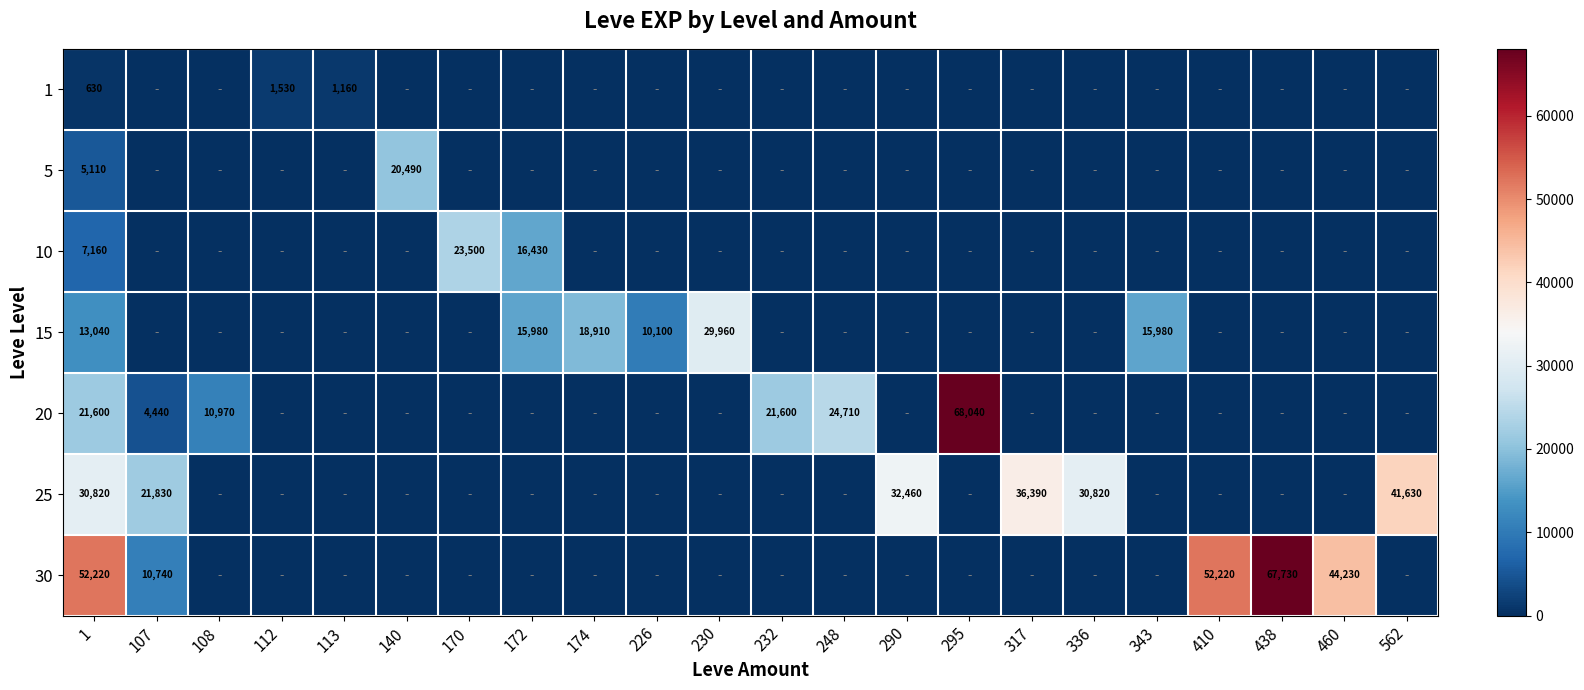

The value of 15 at 230 is 8848. True or false?

False